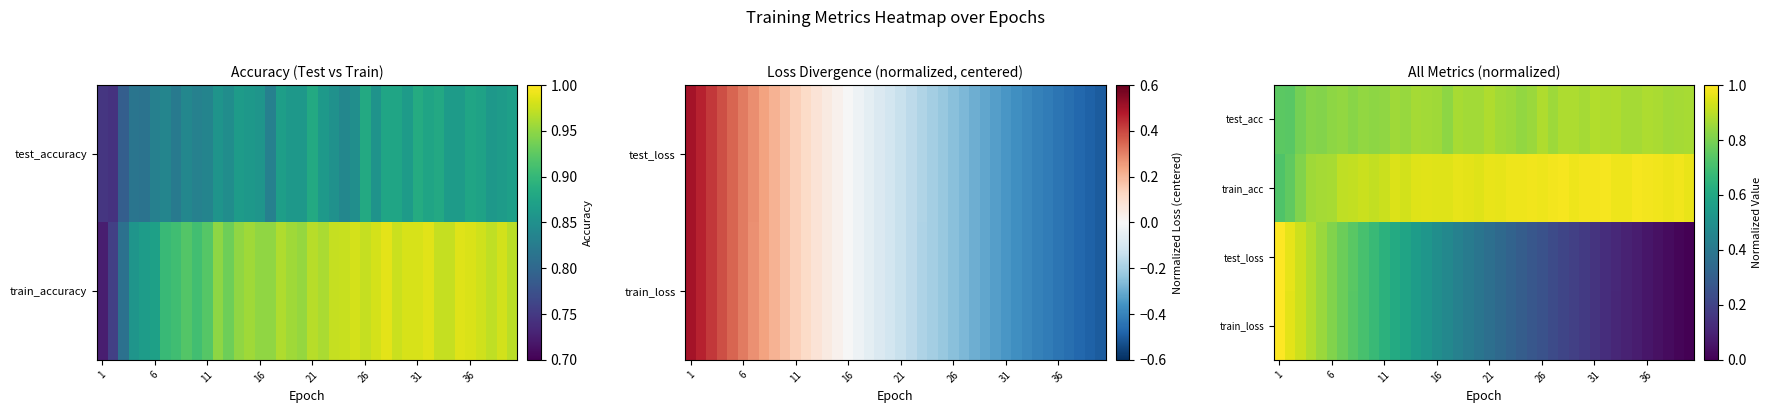

How many series are shown in this chart?

4